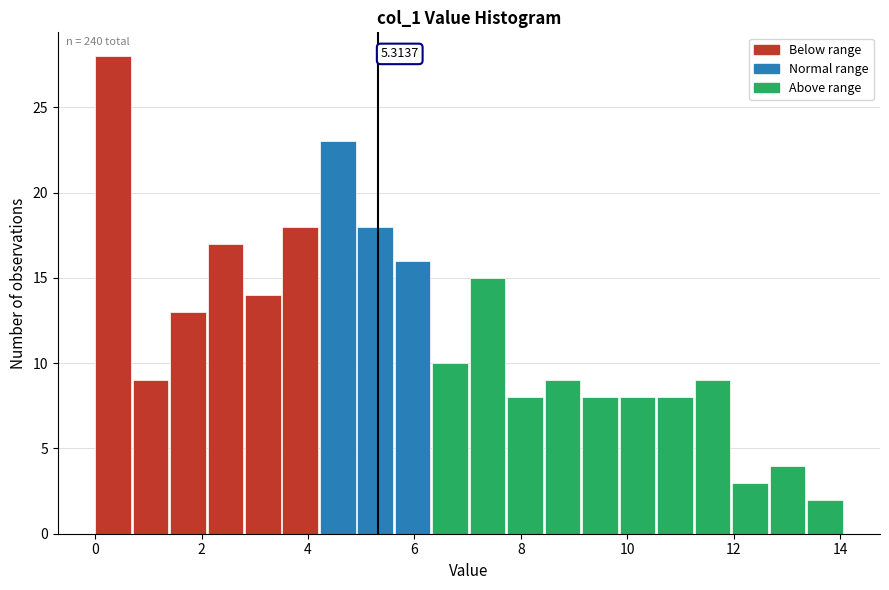

Read against the x-axis, roughly where is the centre of the tallest bar?

0.4